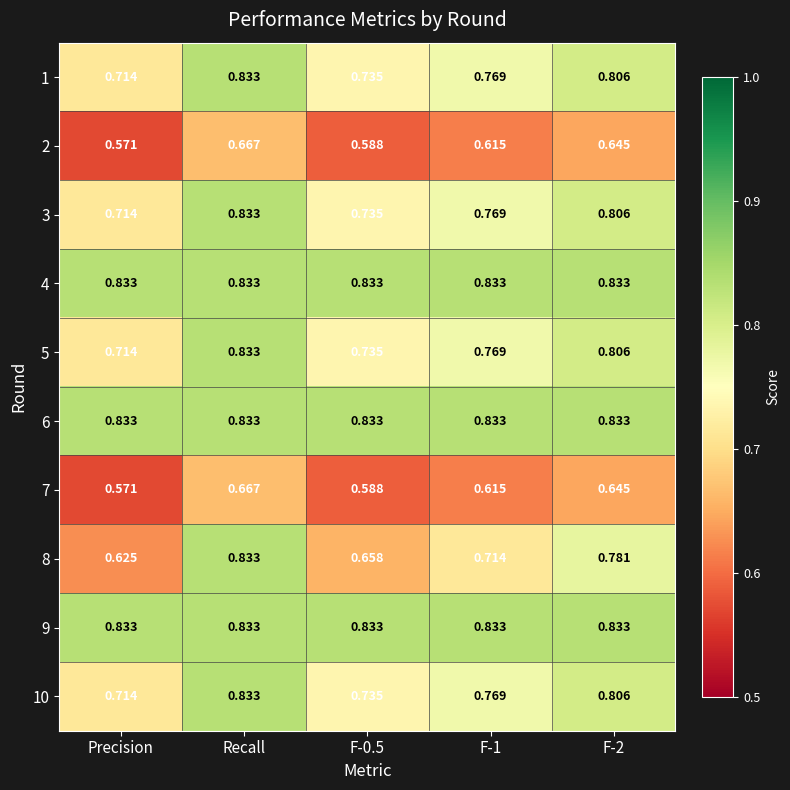

Count the number of categories in the chart.

5